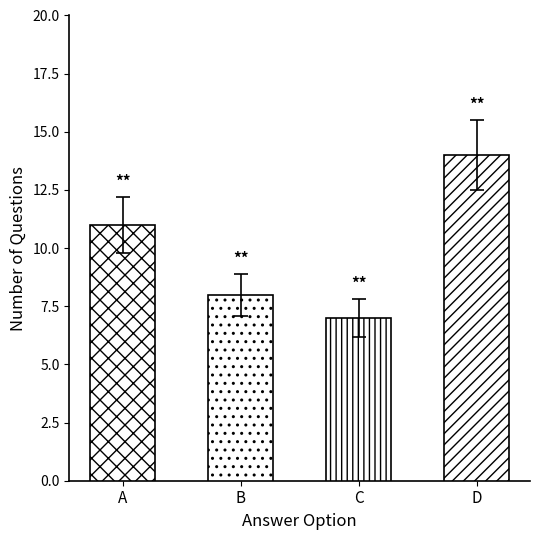

Is it true that the value at C is 8.4?

False